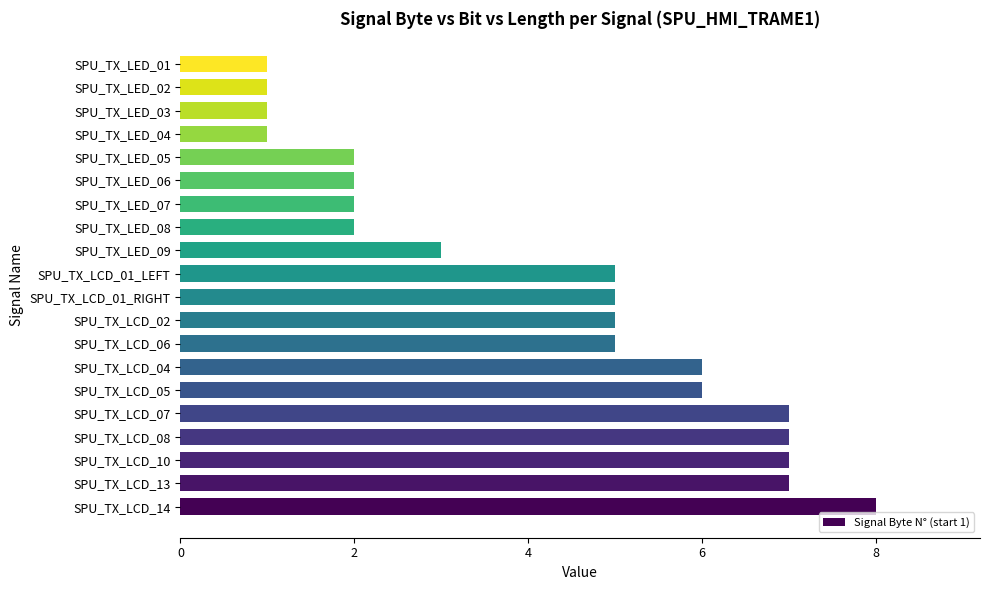

Which category has the highest value across all series?

SPU_TX_LCD_14